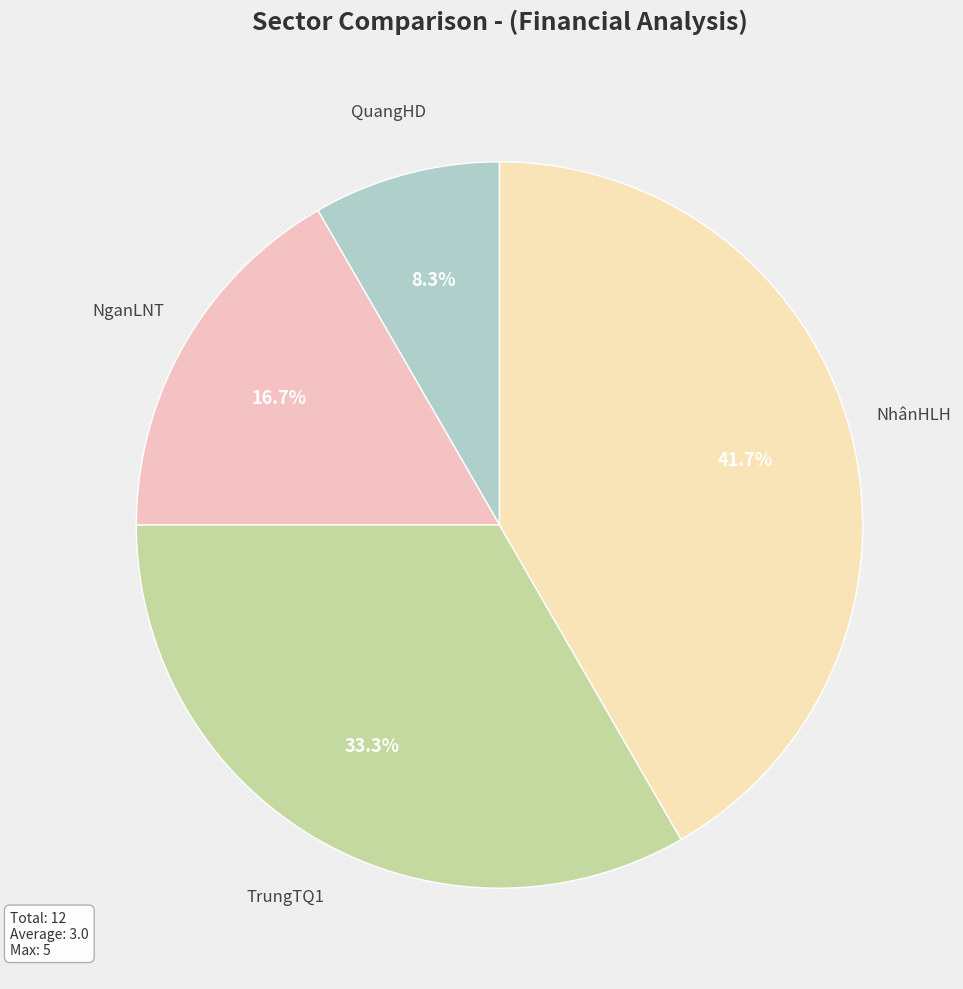

What is the total percentage of NhânHLH and TrungTQ1?

75.0%